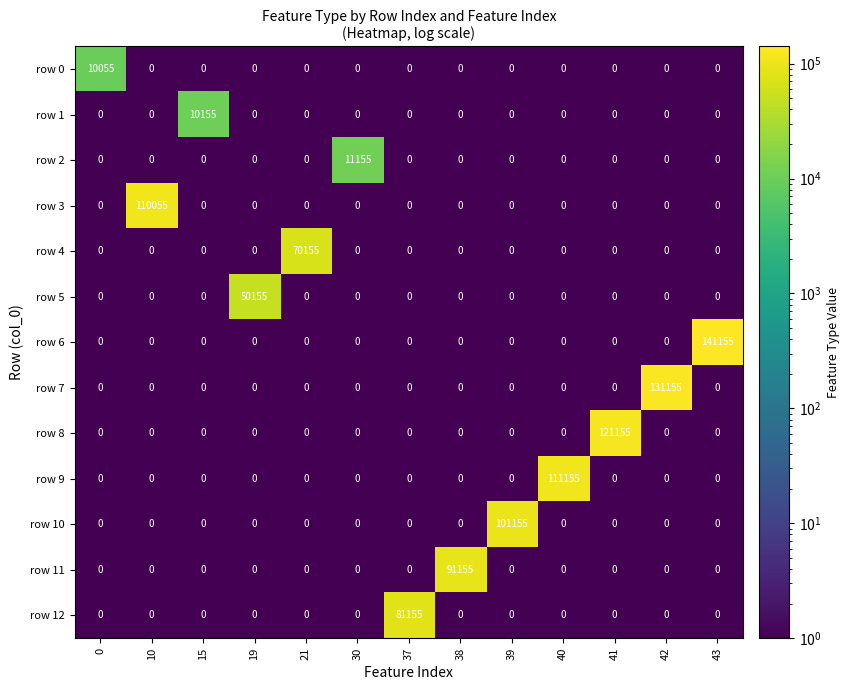

At which label does row 5 reach its peak?

19